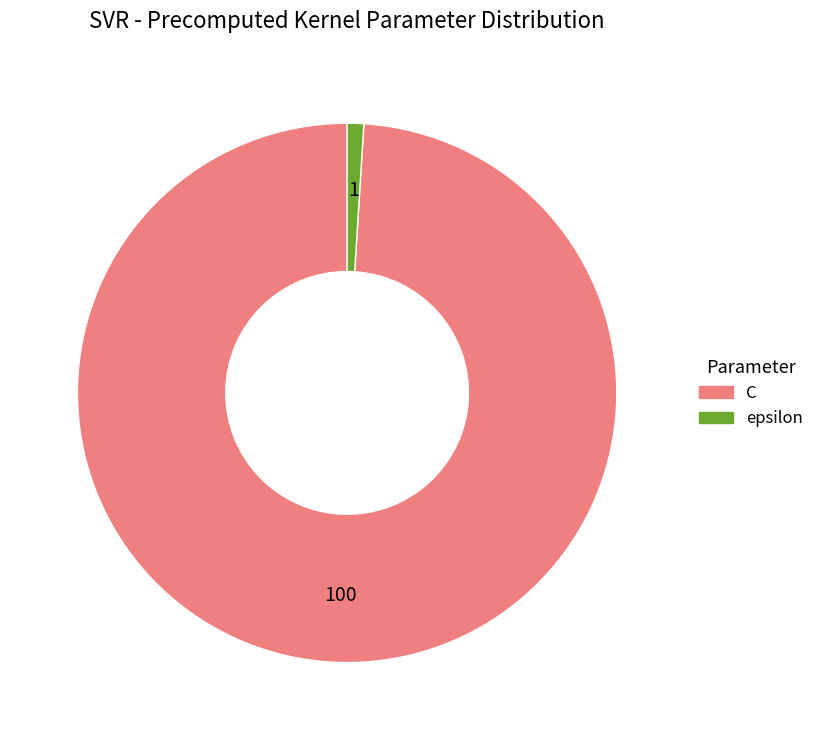

Is the sum of C and epsilon greater than half?

Yes